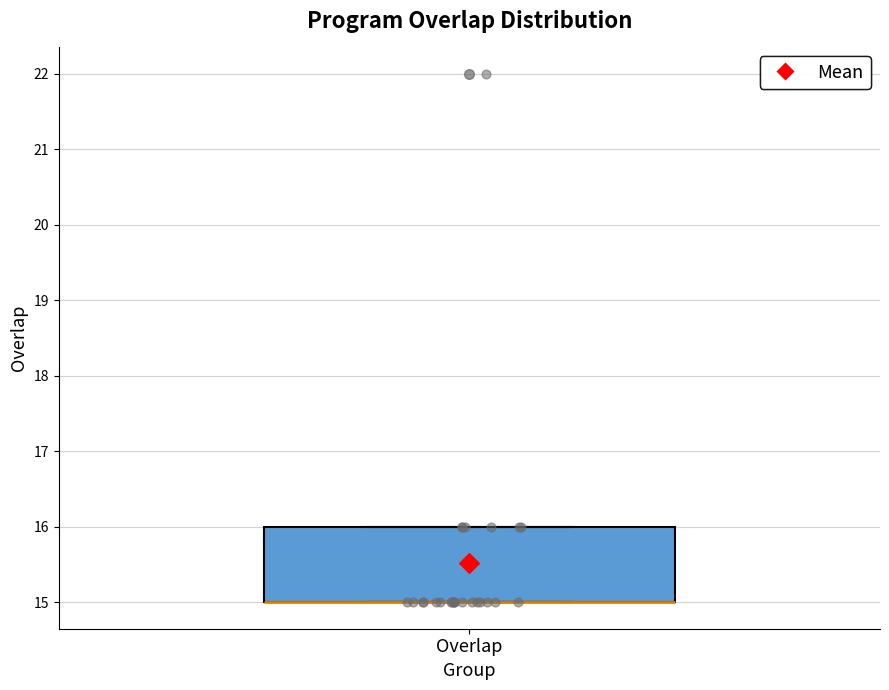

Where is the lower edge of the box for Overlap on the y-axis? The values are not printed on the chart, so give them approximately, as read against the axis.

15